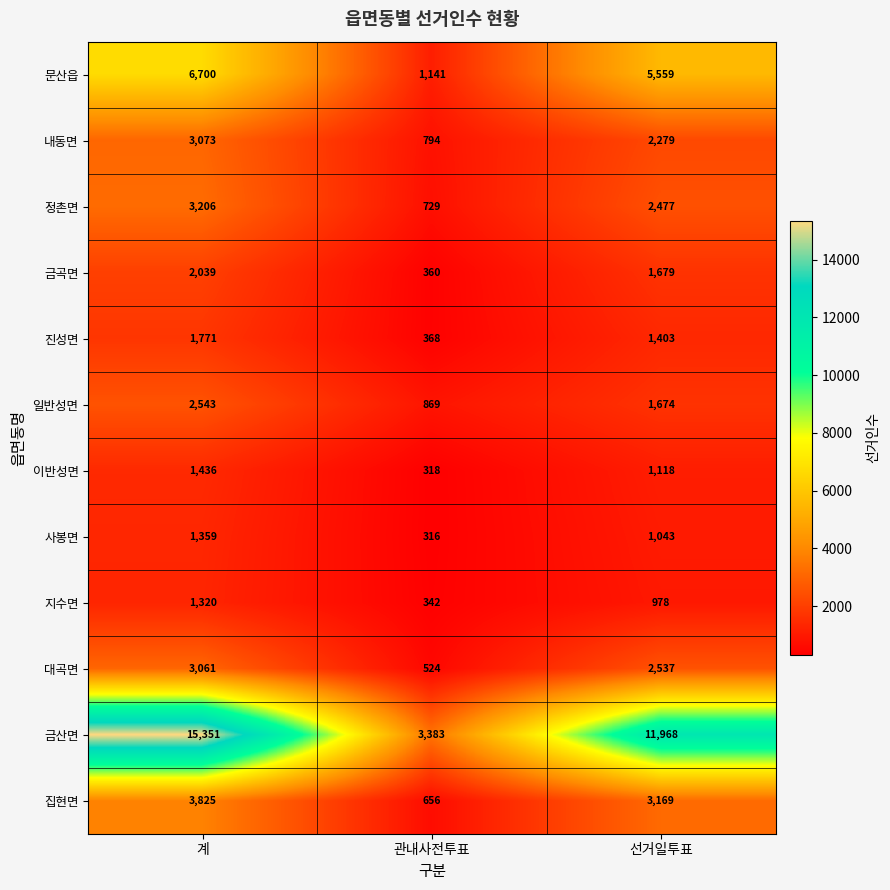

What value does the 대곡면 series have at 계?

3061